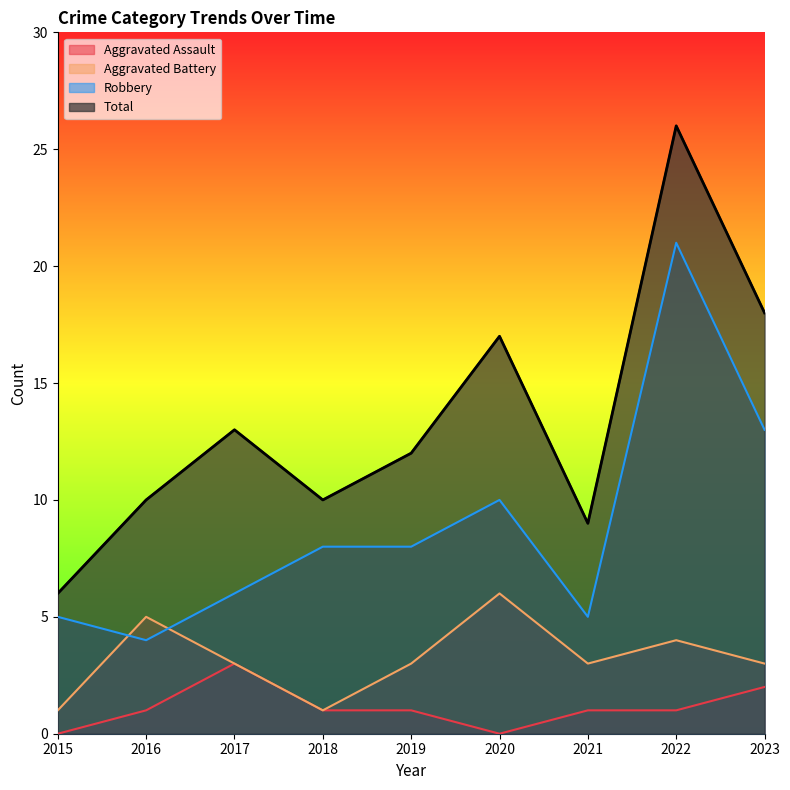

The Total series shows 5 at 2017. True or false?

False